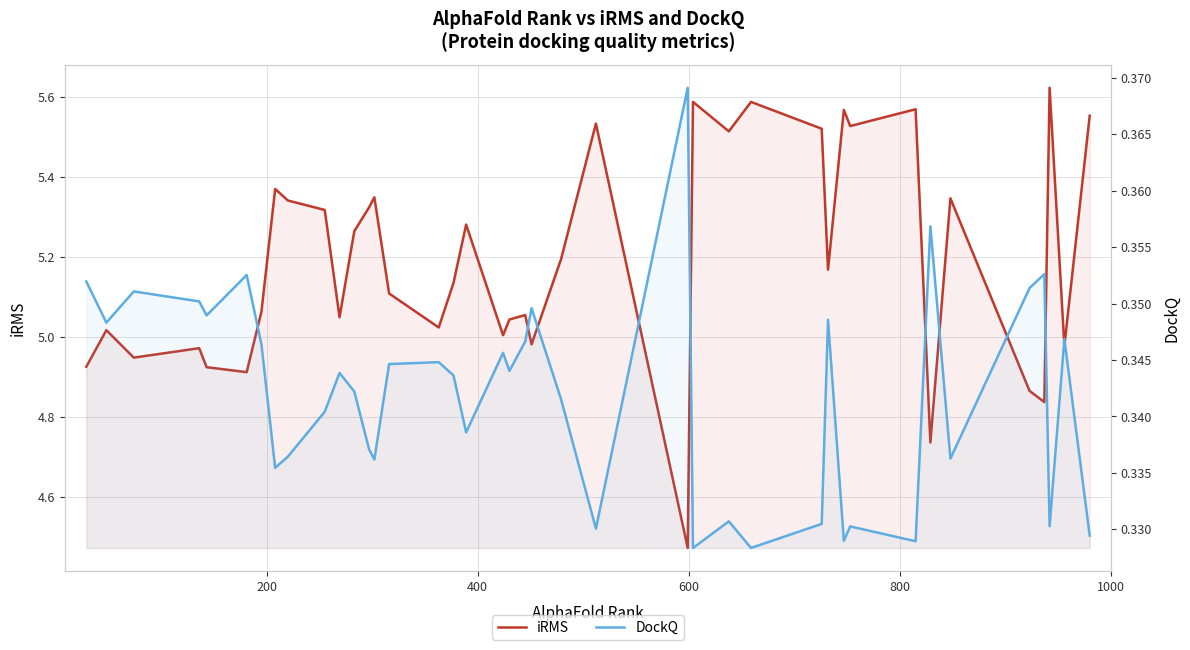

At how many categories does at least one series exceed 1?

40